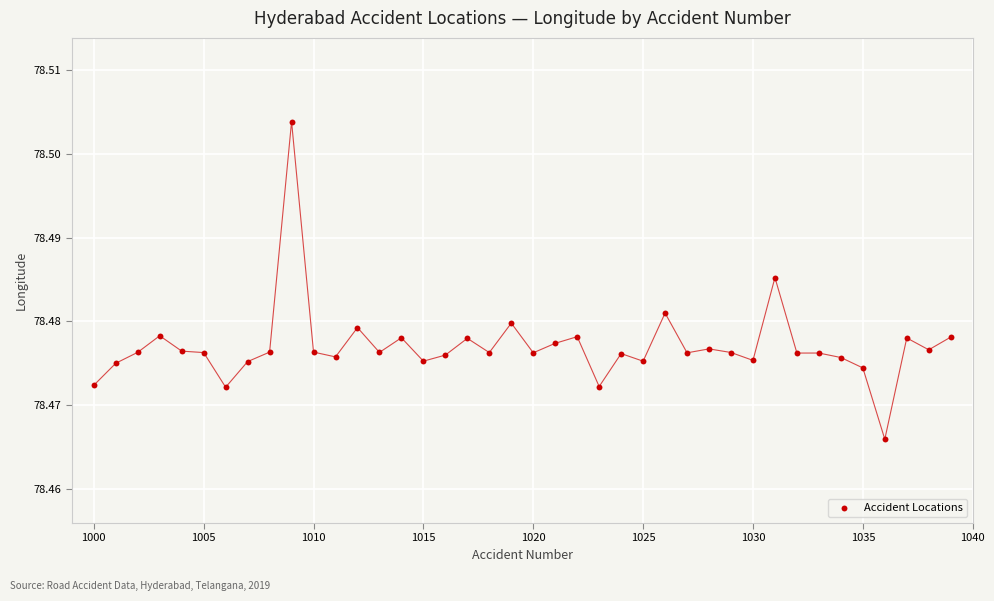

How many points are shown in the scatter plot?

40